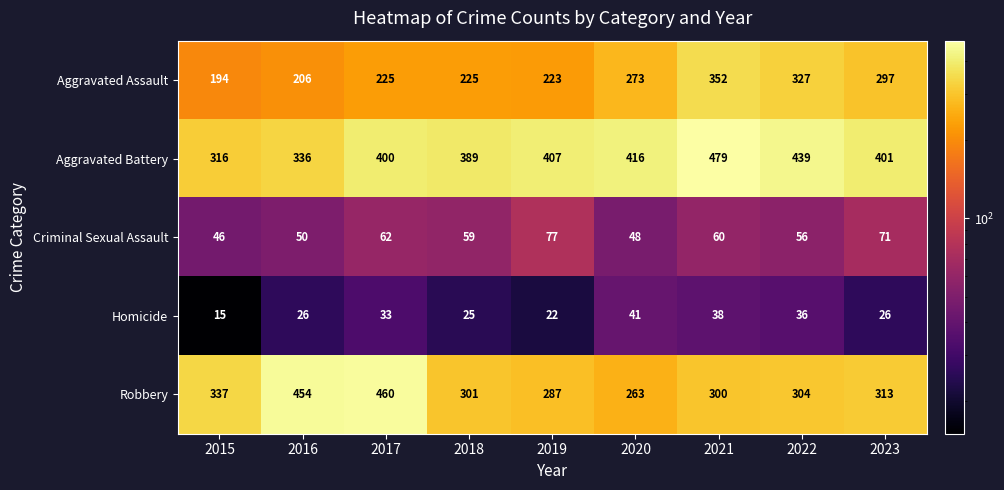

The Homicide series shows 45 at 2023. True or false?

False